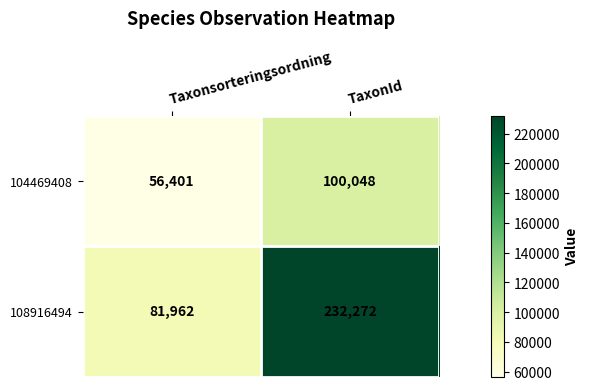

What is the lowest value of the 104469408 series?

56401